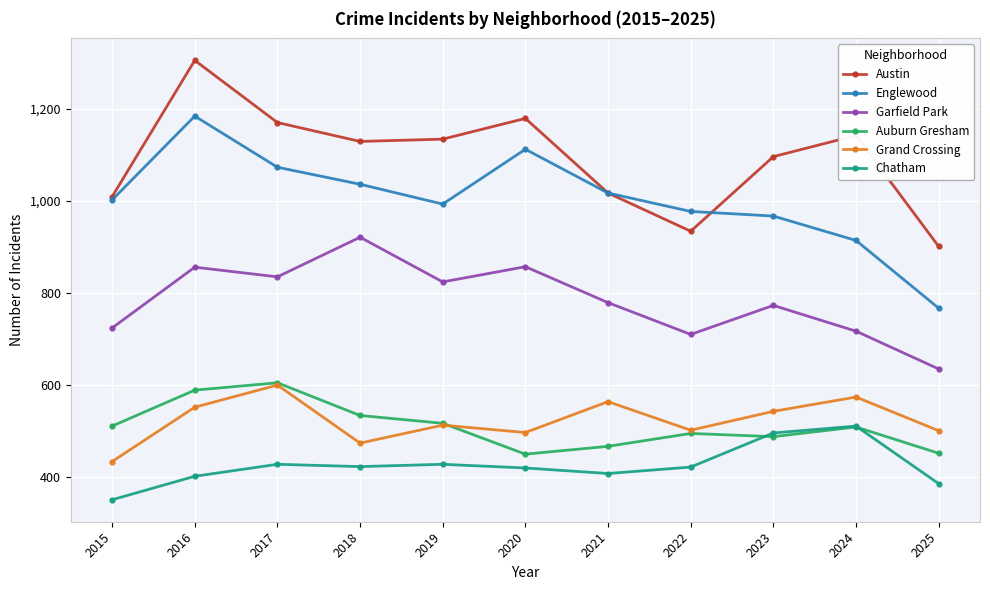

What is the value of the Garfield Park point at the 4th from the left?

921